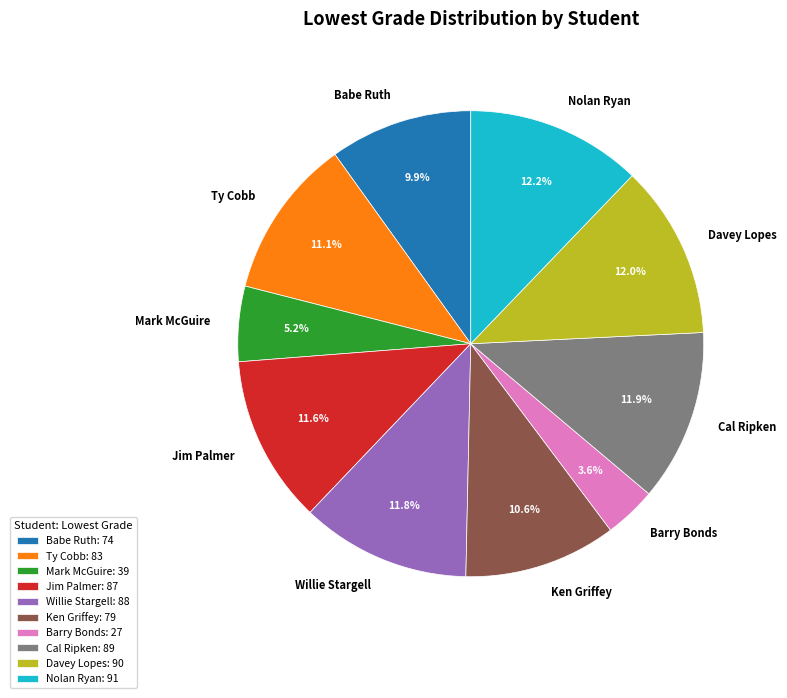

To the nearest percent, what is the combined percentage of Nolan Ryan and Jim Palmer?

24%